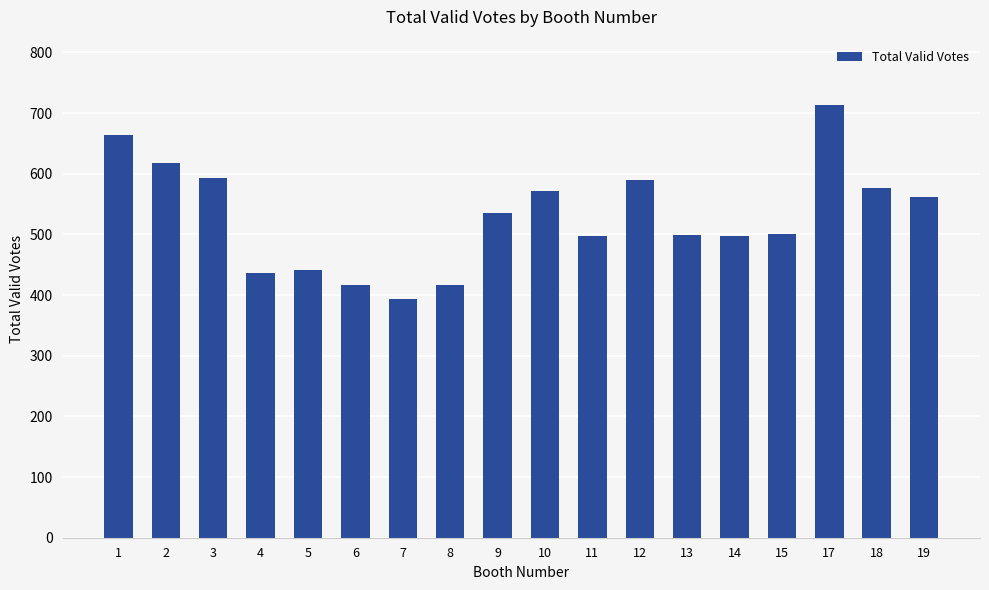

What is the sum of the values at 18 and 12?

1166